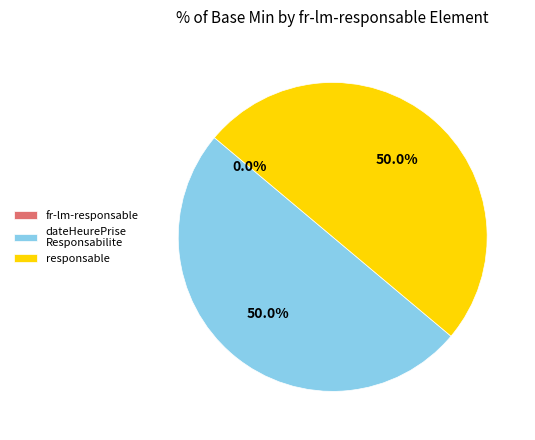

Which slice is the largest?

fr-lm-responsable.dateHeurePriseResponsabilite